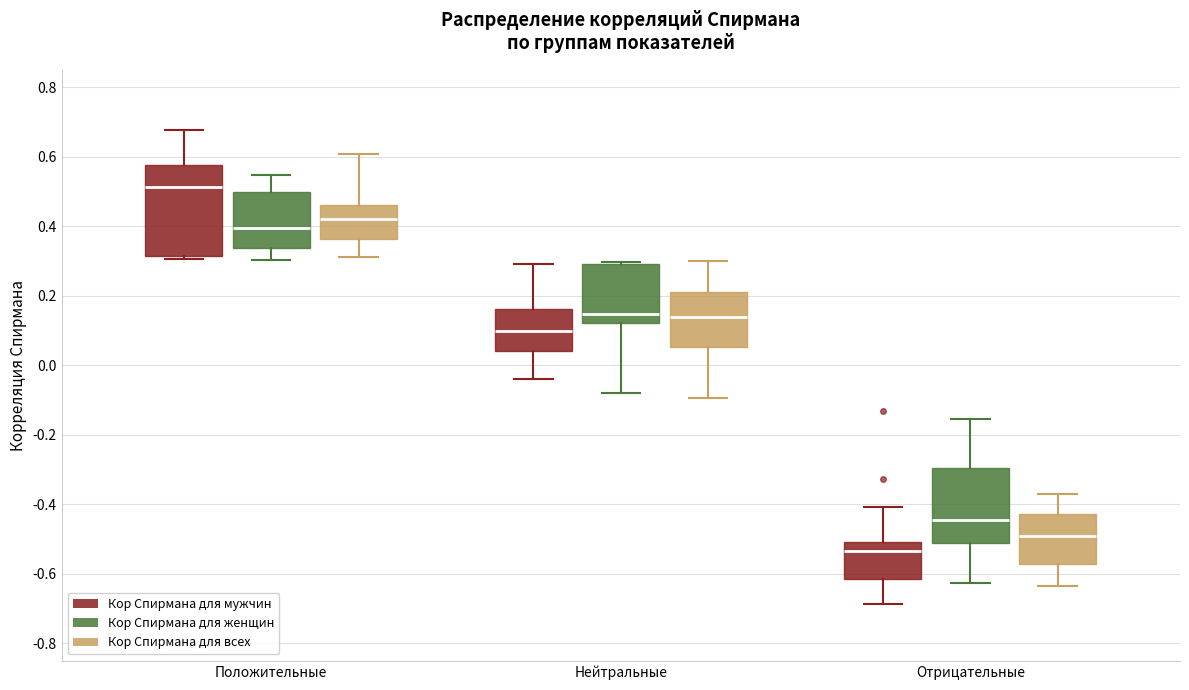

Where does the median line of the box for Отрицательные (Кор Спирмана для женщин) sit on the y-axis? The values are not printed on the chart, so give them approximately, as read against the axis.

-0.44